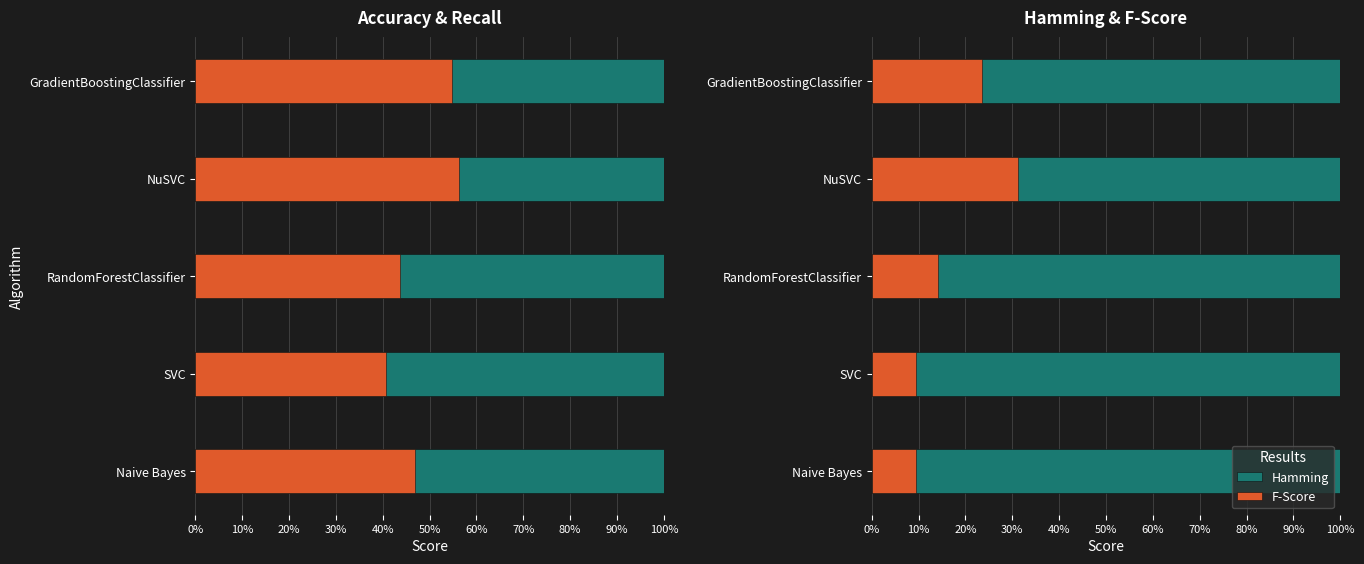

What is the average value of the Recall series?

0.5